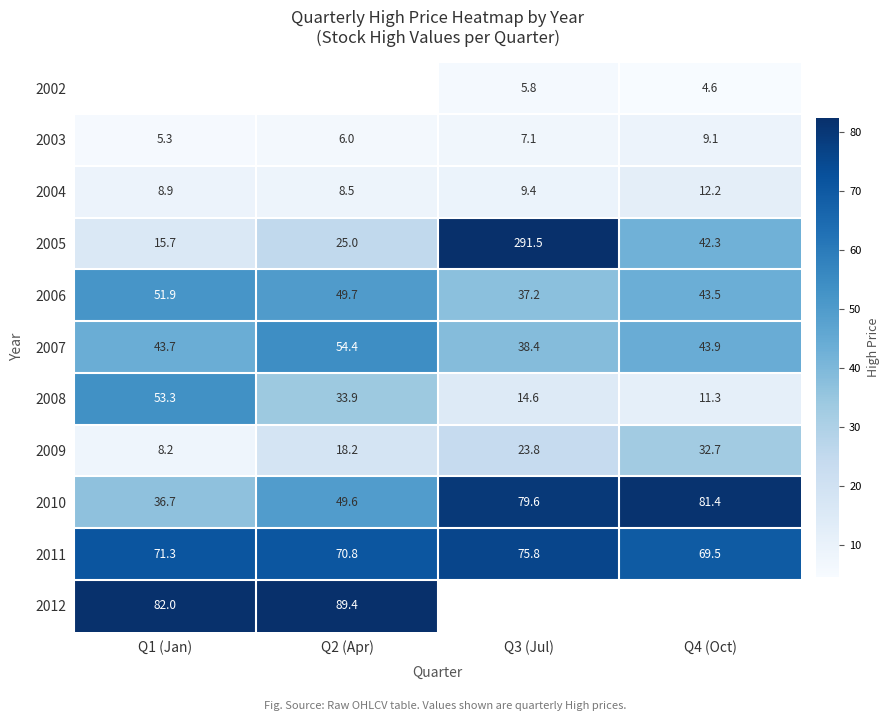

The 2004 series shows 8.5 at Q2 (Apr). True or false?

True